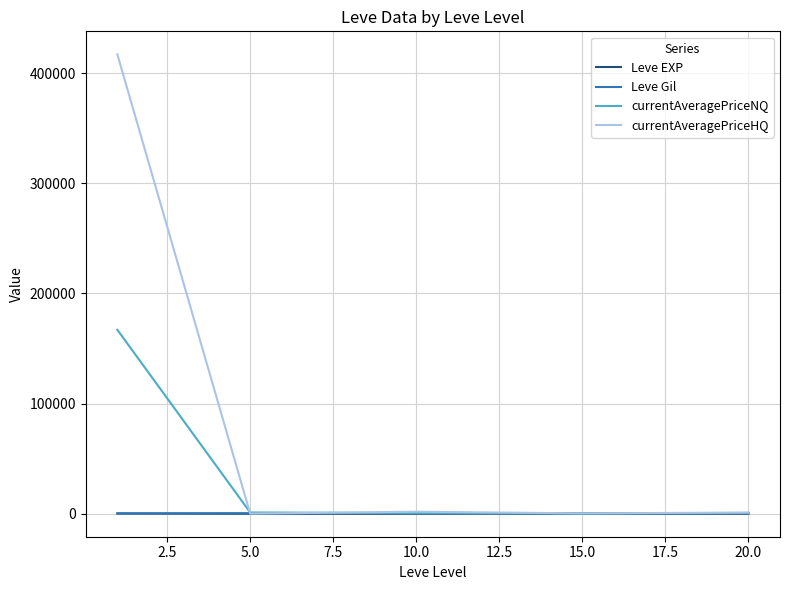

Which series has the largest total across all categories?

currentAveragePriceHQ